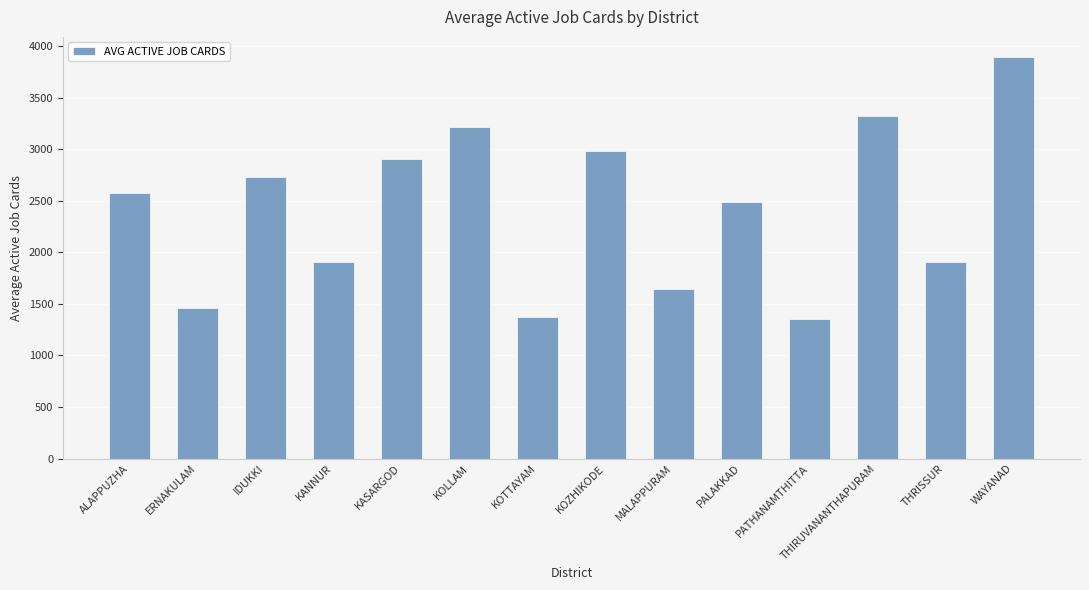

True or false: the data shows 1908.8 at KOTTAYAM.

False